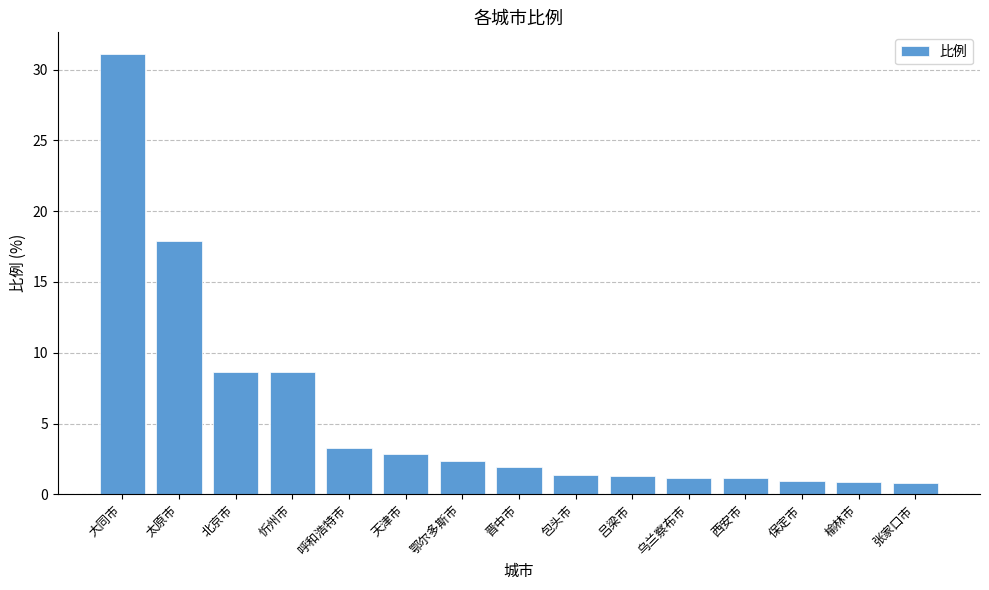

What is the change in value from 忻州市 to 天津市?

-5.8